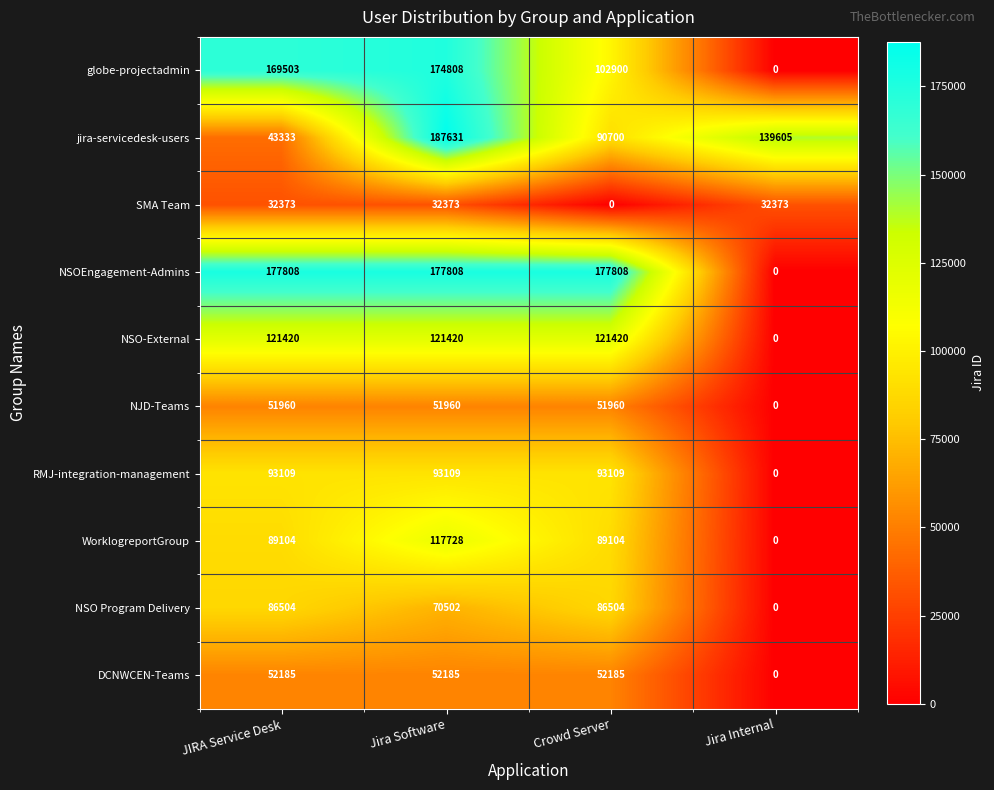

Which series changed the most between JIRA Service Desk and Jira Software?

jira-servicedesk-users